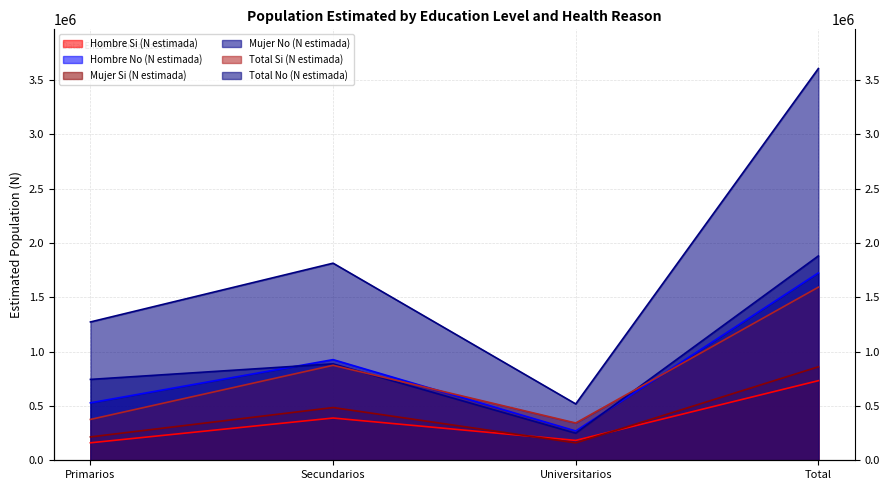

In Mujer Si (N estimada), how many points are higher than both neighbors (excluding endpoints)?

1